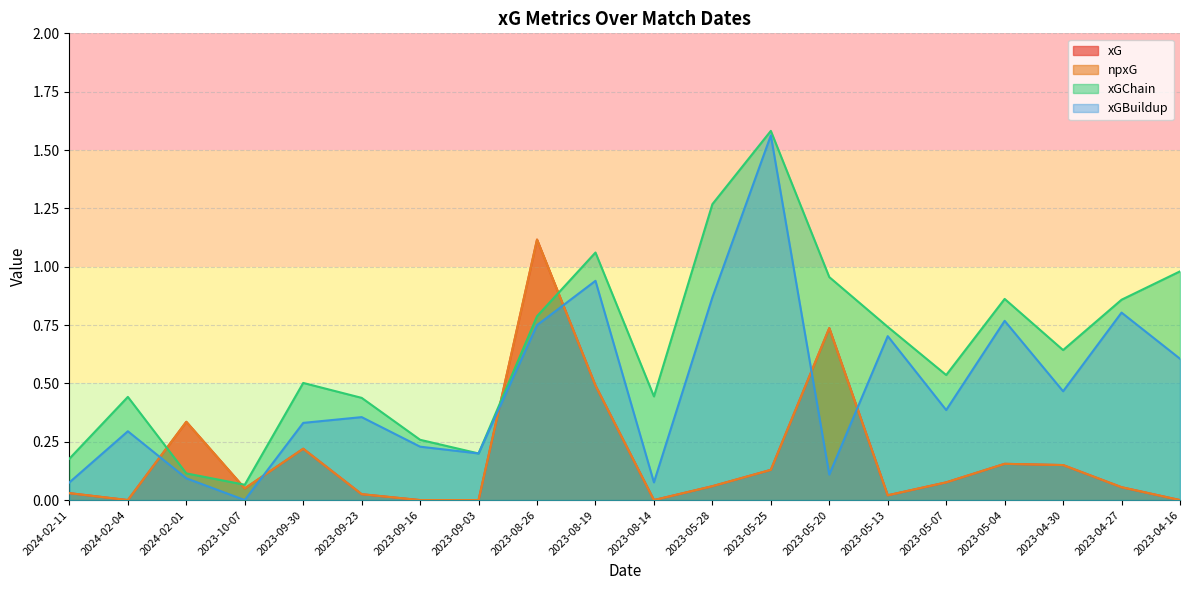

What is the sum of the npxG values at 2023-08-19 and 2023-05-25?

0.6